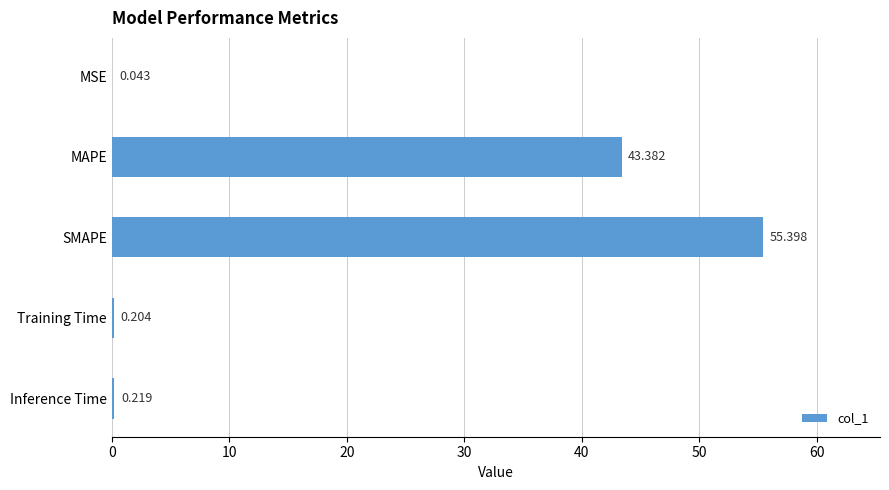

At which category does the chart reach its peak across all series?

SMAPE